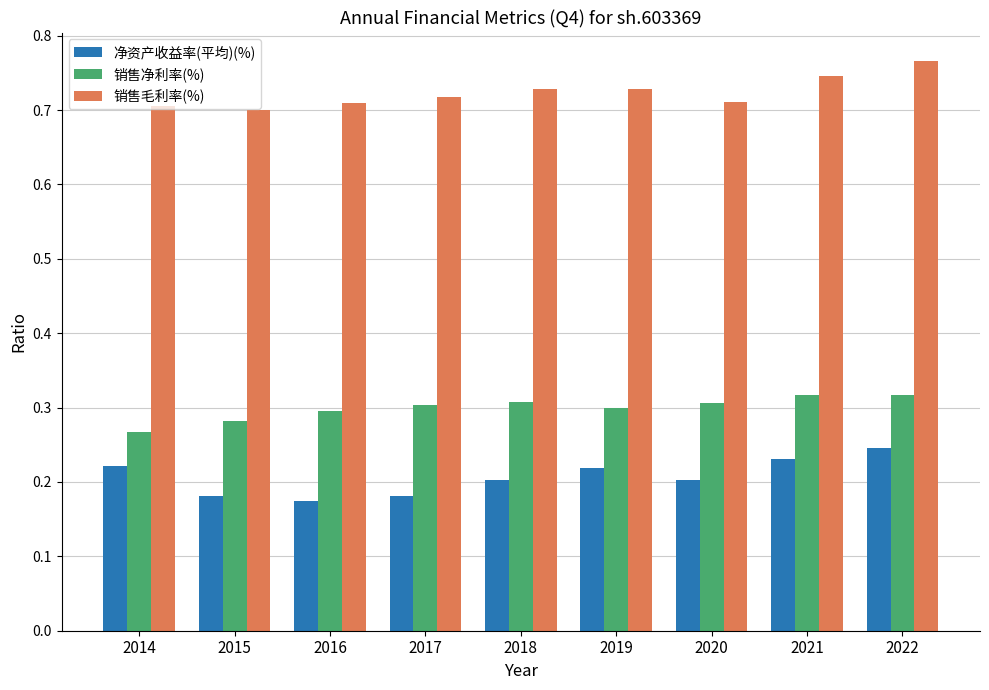

Which category has the highest value in the 净资产收益率(平均)(%) series?

2022